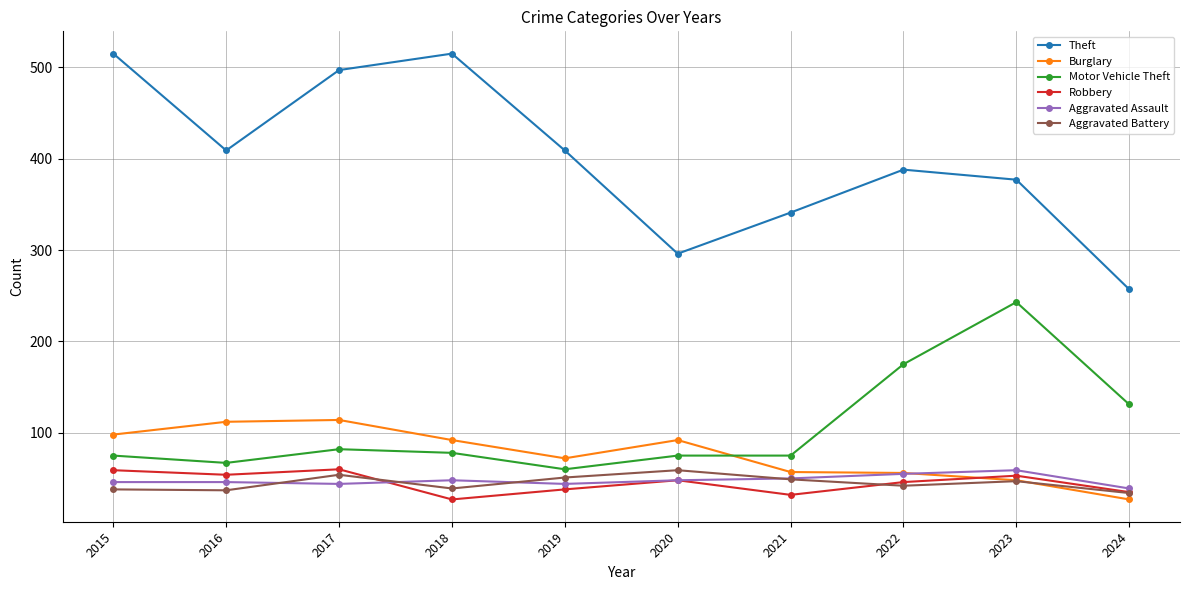

How many interior local peaks does the Theft series have?

2